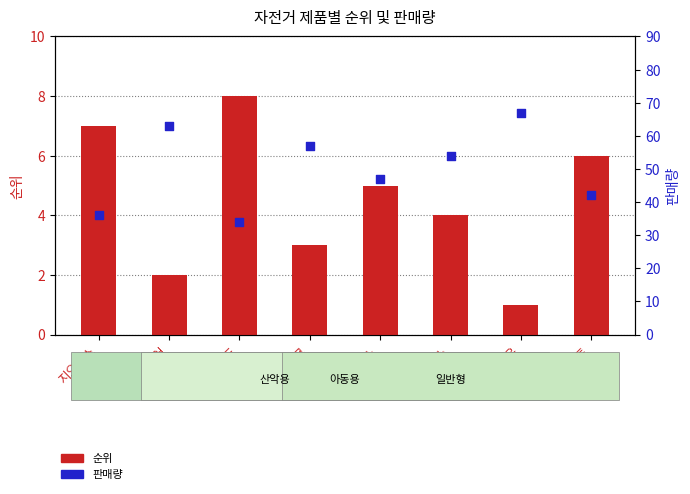

Which series has the largest total across all categories?

판매량